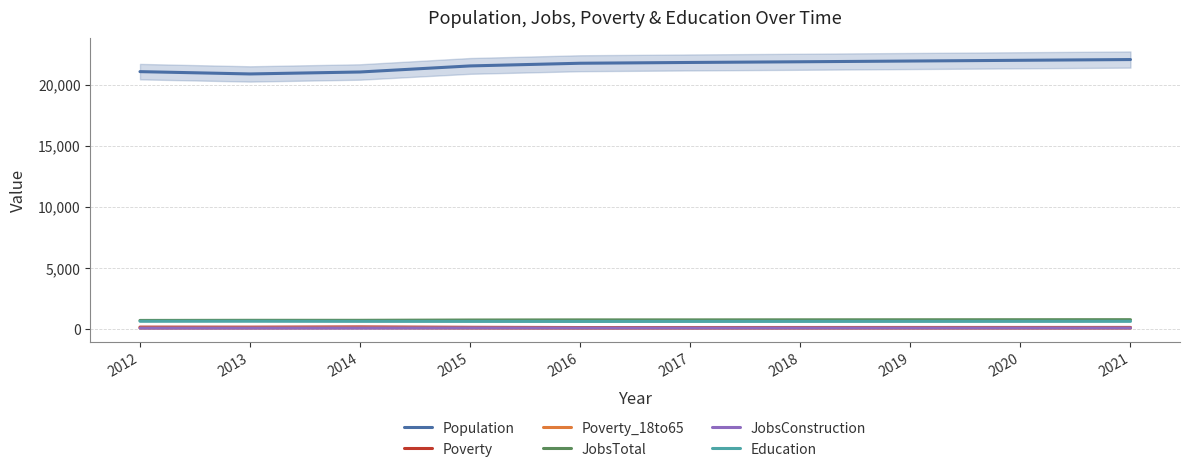

What is the difference between the Poverty_18to65 values at 2016 and 2017?

2